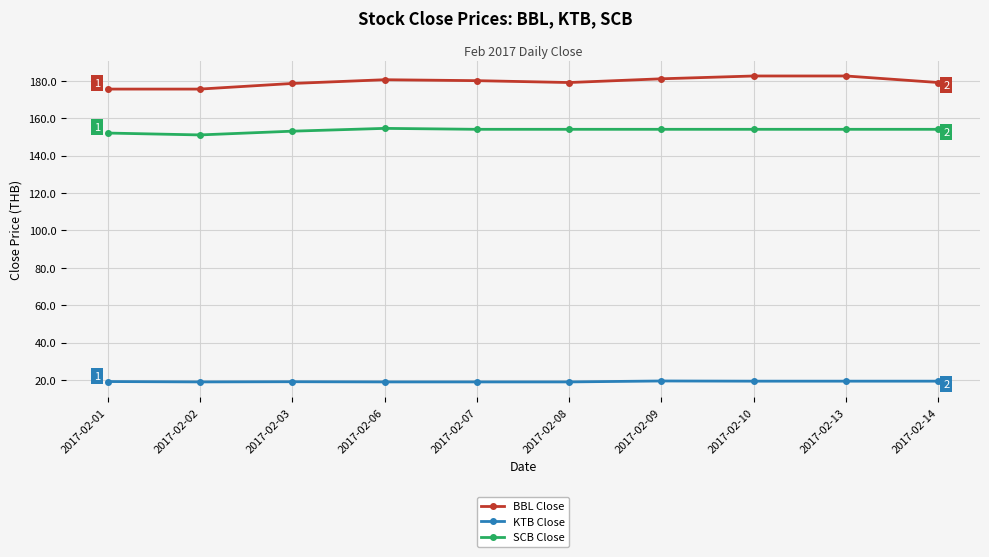

True or false: KTB Close has a value of 11.6 at 2017-02-10.

False